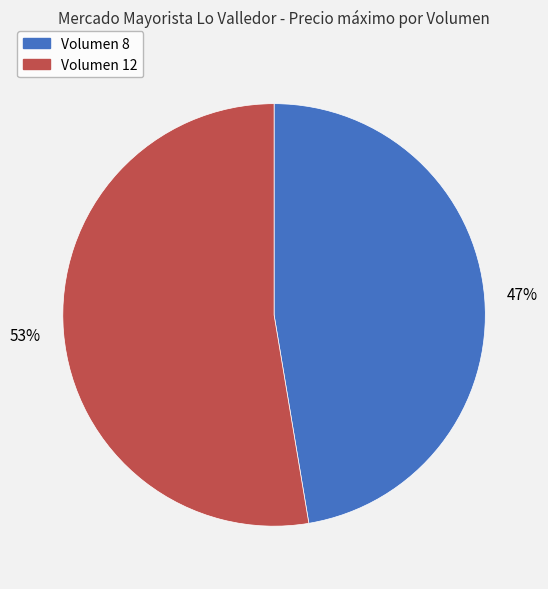

Is there a majority slice in this chart?

Yes